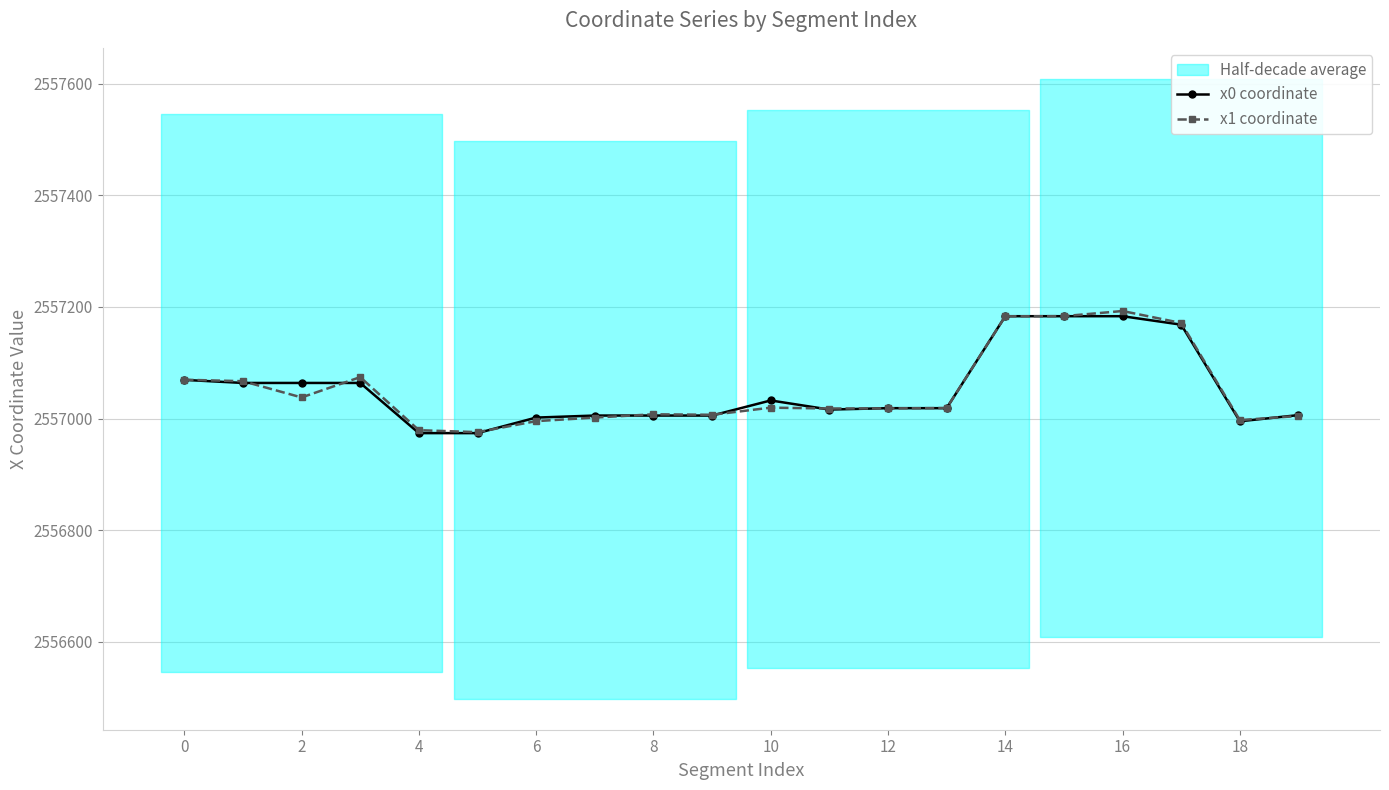

The x1 coordinate series shows 1266214.2 at 16. True or false?

False